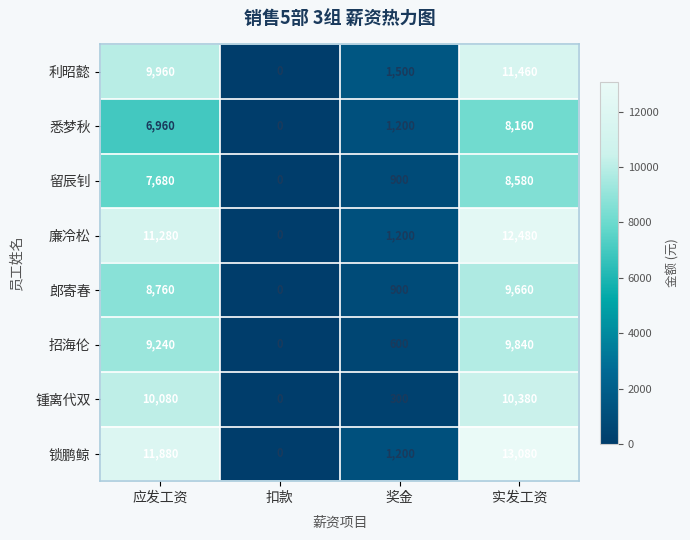

Which series has the largest total across all categories?

锁鹏鲸